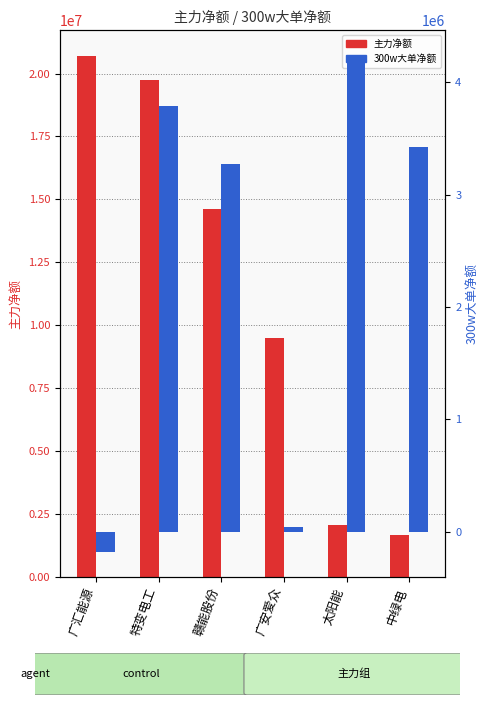

What is the sum of all 主力净额 values?

68230248